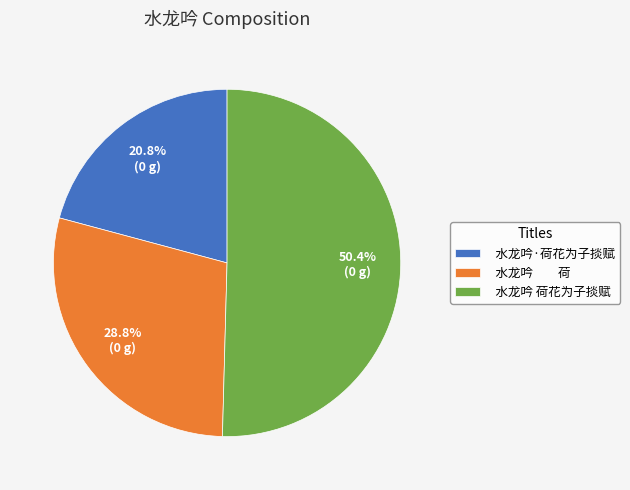

Rank the categories by value from highest to lowest.

水龙吟 荷花为子掞赋, 水龙吟 荷, 水龙吟·荷花为子掞赋